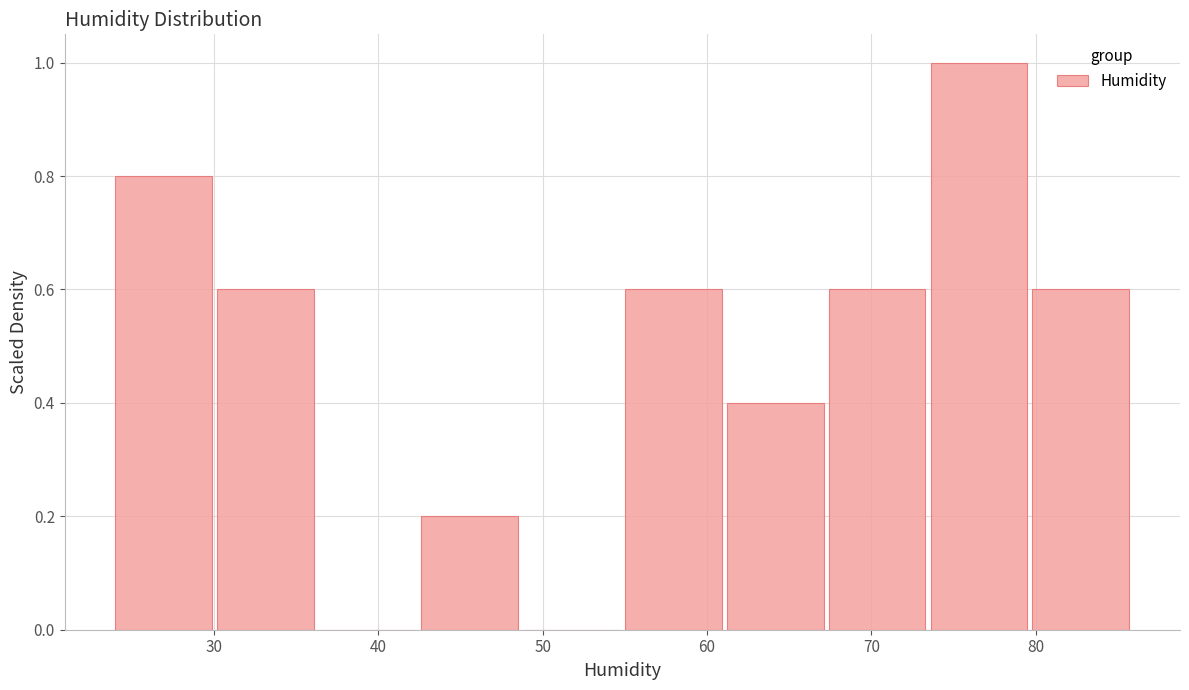

Reading left to right, transcribe this chart: for each bar, give the range it covers on the x-axis and its height. Neither the bar edges nor the heights are printed on the chart, so give them approximately, as read against the axes.

24.0 to 30.2: 0.8
30.2 to 36.4: 0.6
36.4 to 42.6: 0
42.6 to 48.8: 0.2
48.8 to 55.0: 0
55.0 to 61.2: 0.6
61.2 to 67.4: 0.4
67.4 to 73.6: 0.6
73.6 to 79.8: 1.0
79.8 to 86.0: 0.6